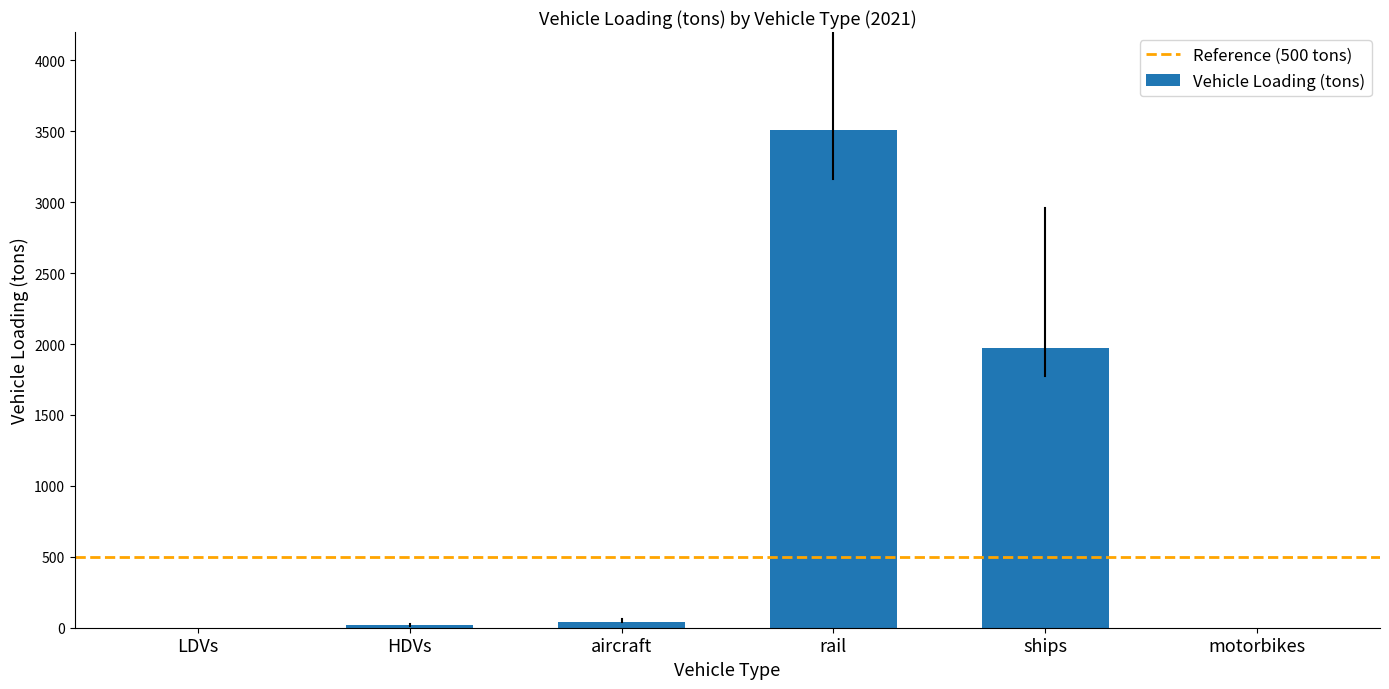

At which label does the data first exceed 41?

aircraft